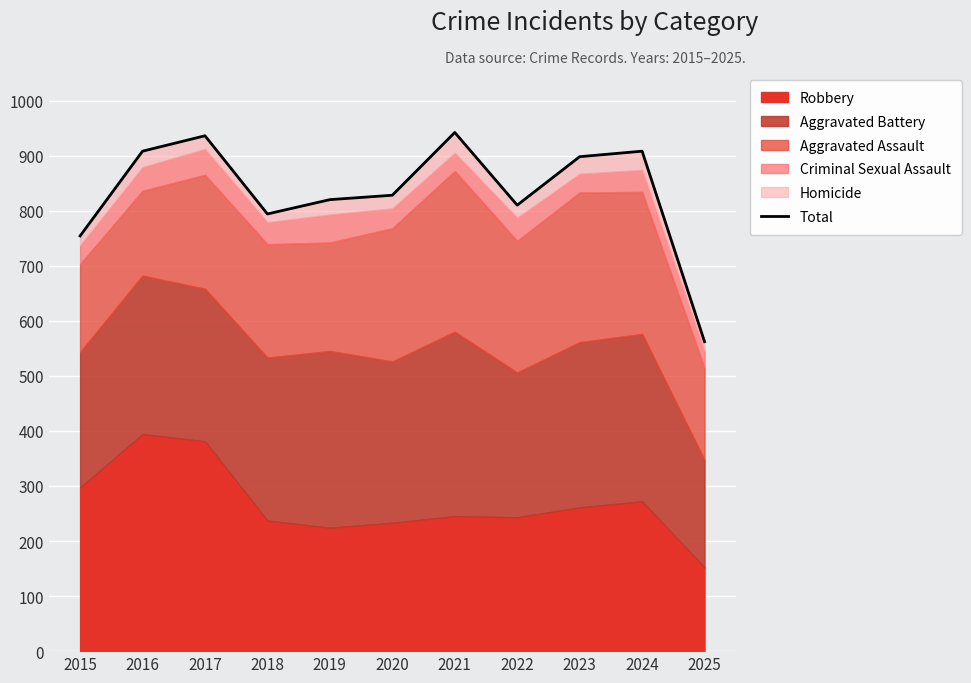

At which label is the value closest to 752?

2015